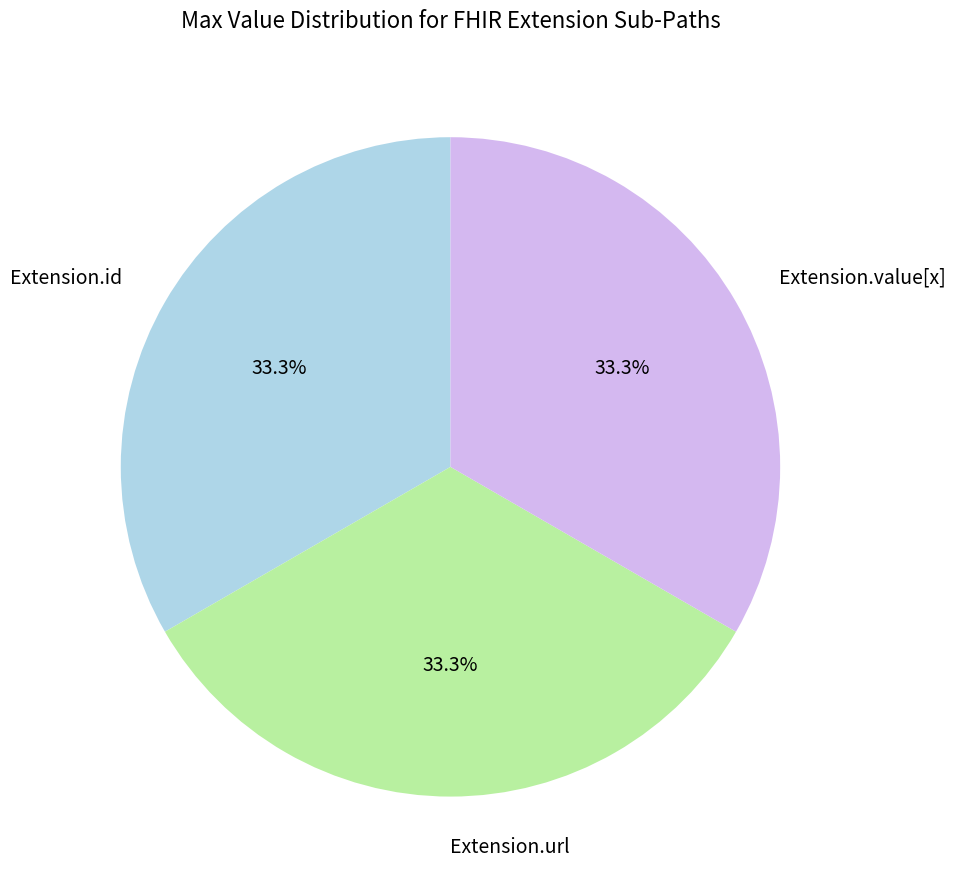

To the nearest percent, what is the difference between the Extension.value[x] and Extension.url slice percentages?

0%